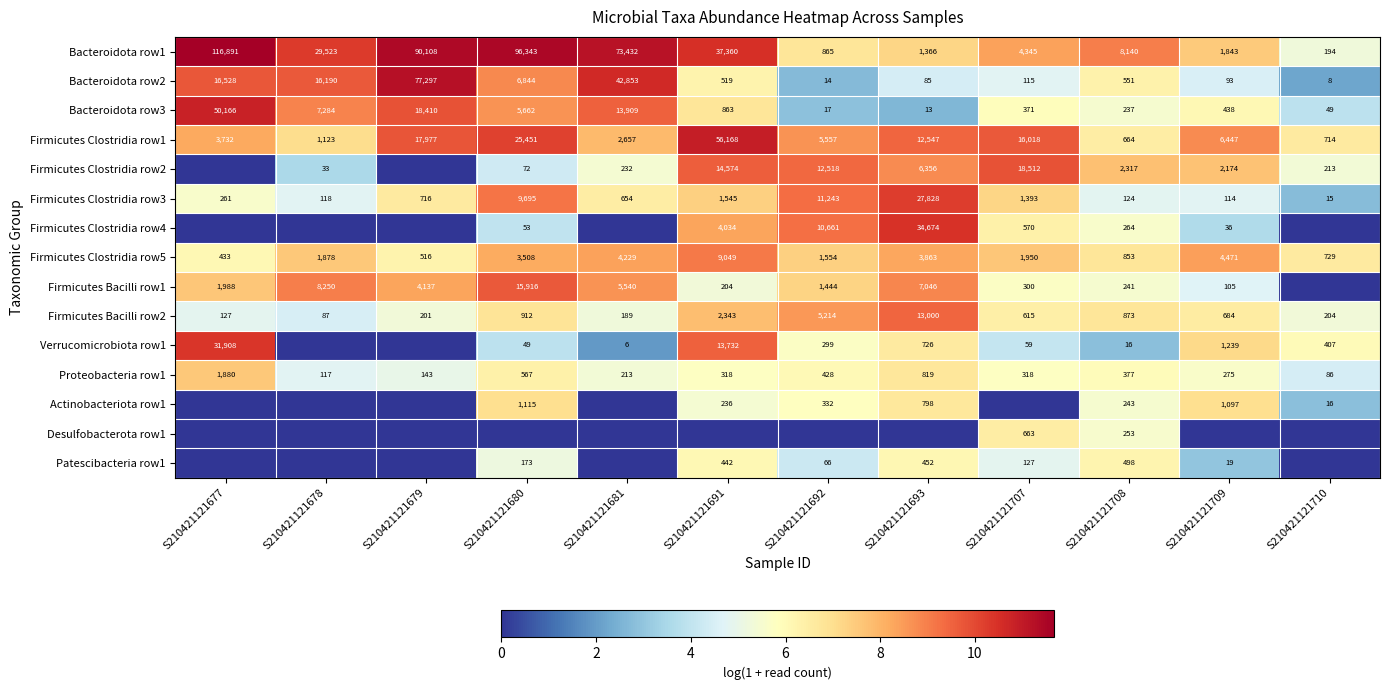

The Bacteroidota row2 series shows 4.8 at S210421121707. True or false?

True